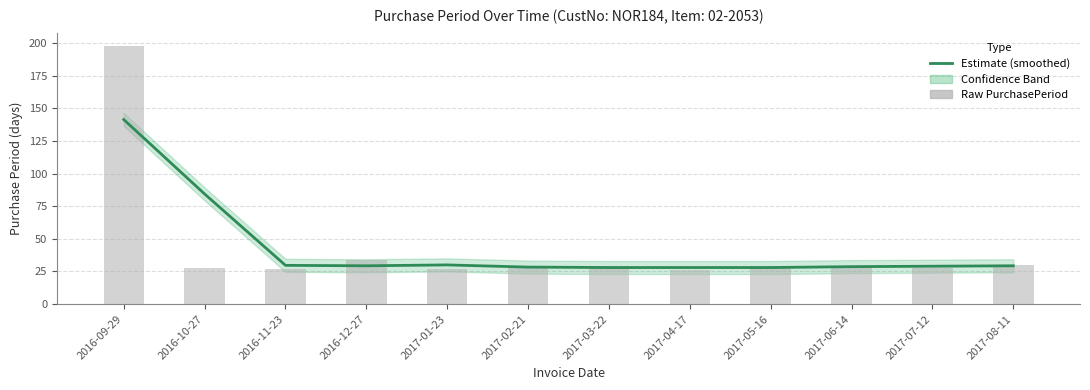

What is the sum of all PurchasePeriod (raw) values?

514.0